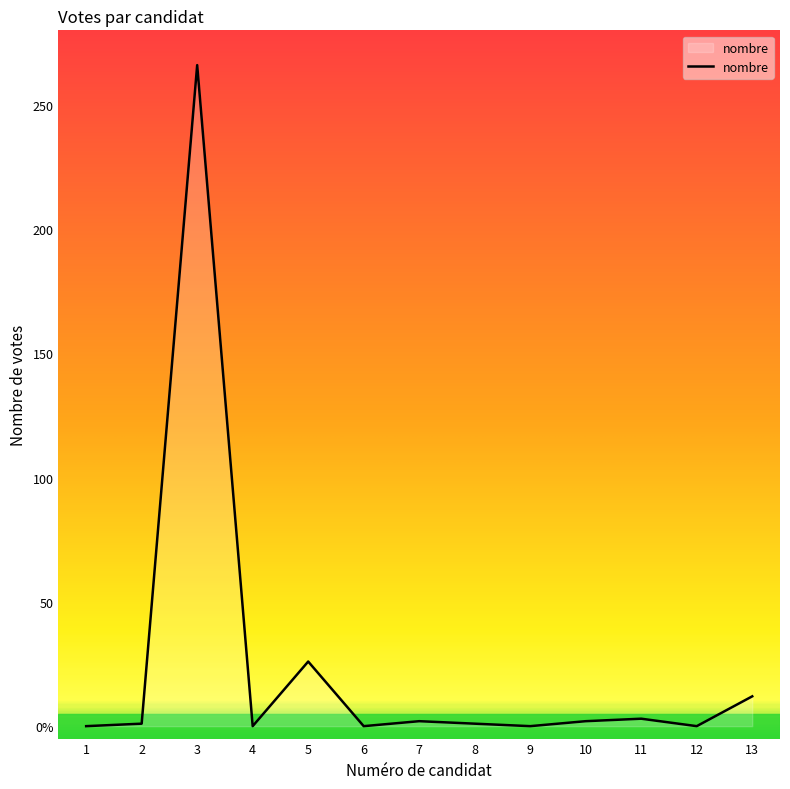

The value at 9 is 180. True or false?

False